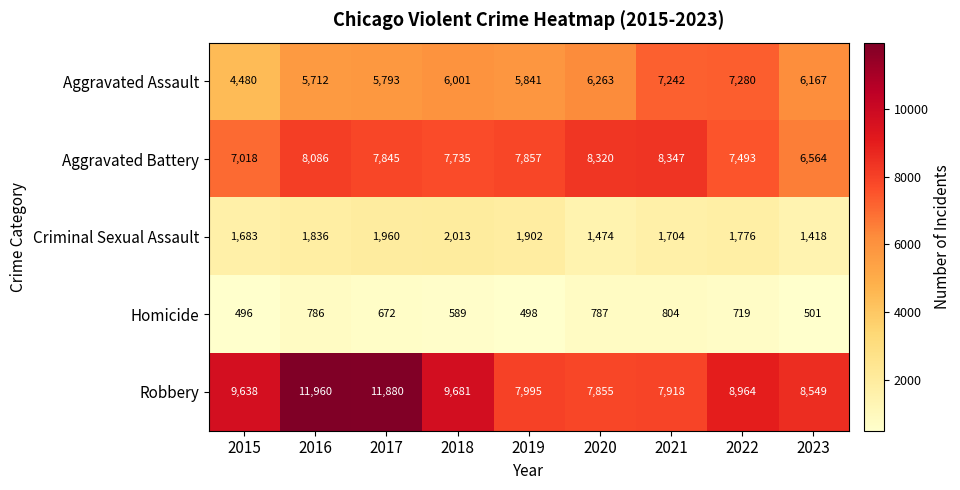

What is the average value of the Aggravated Assault series?

6087